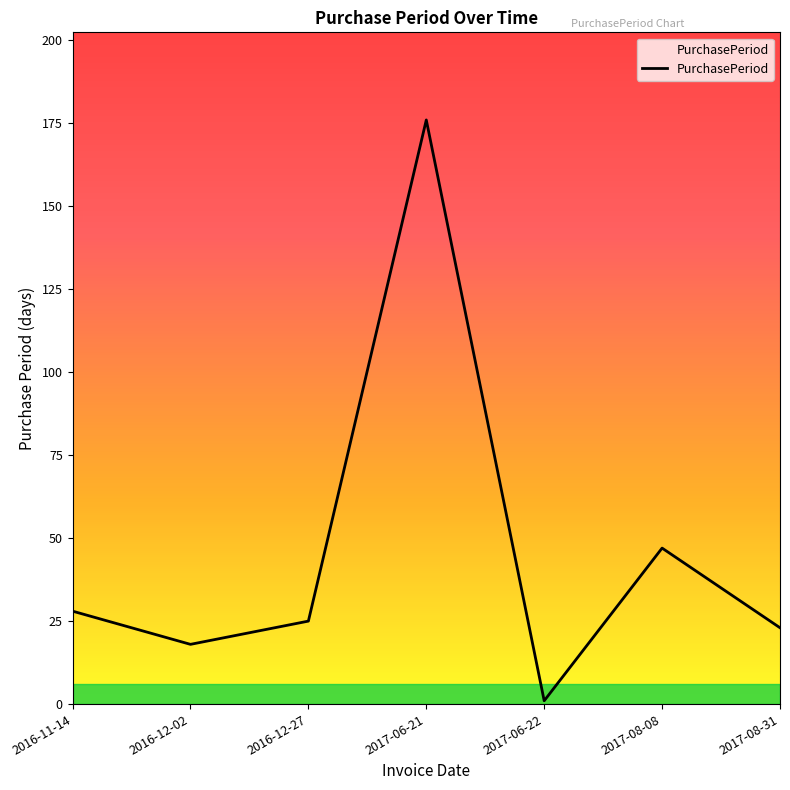

Does the chart display data point markers on the line(s)?

No